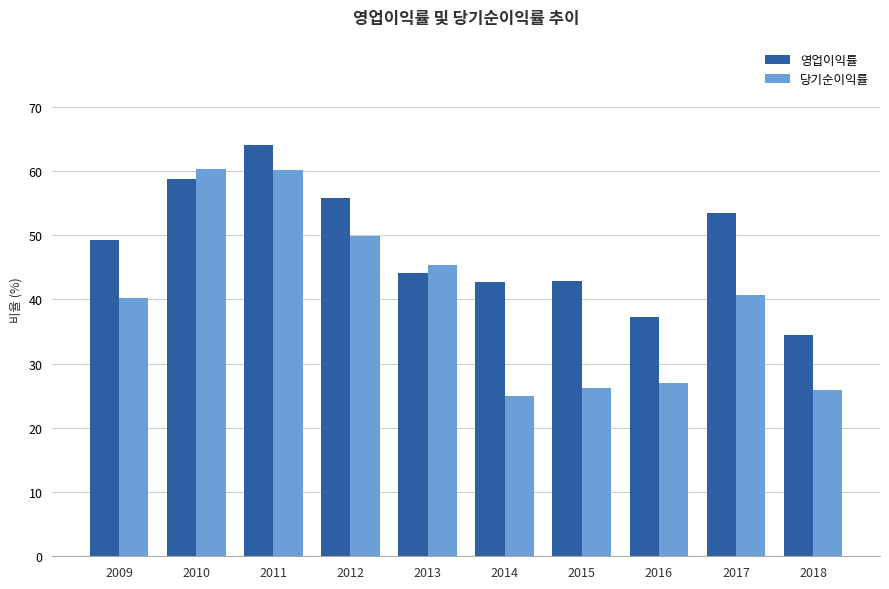

Rank the series by their average value, from lowest to highest.

당기순이익률, 영업이익률